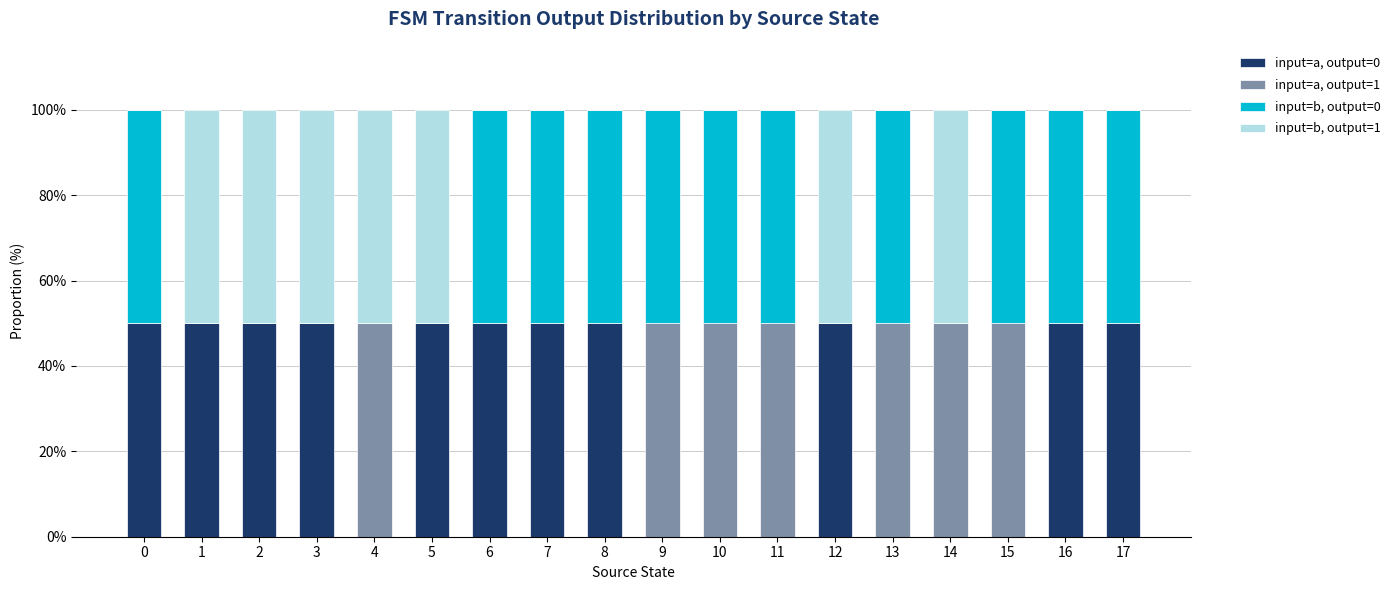

What is the total value across all series at 15?

100